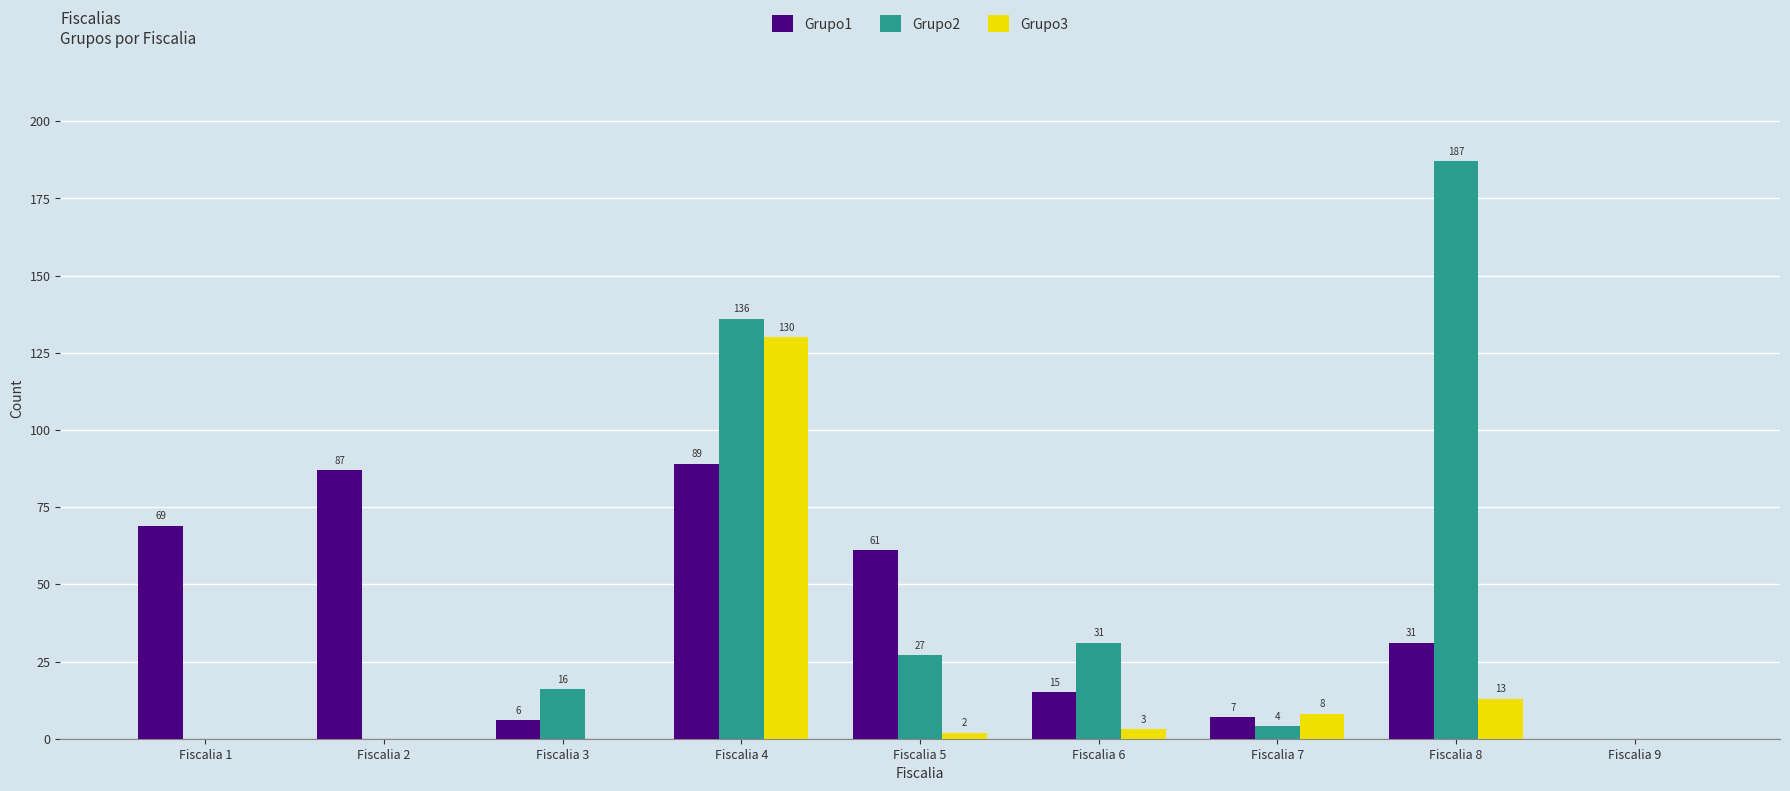

Does the chart contain stacked bars?

No